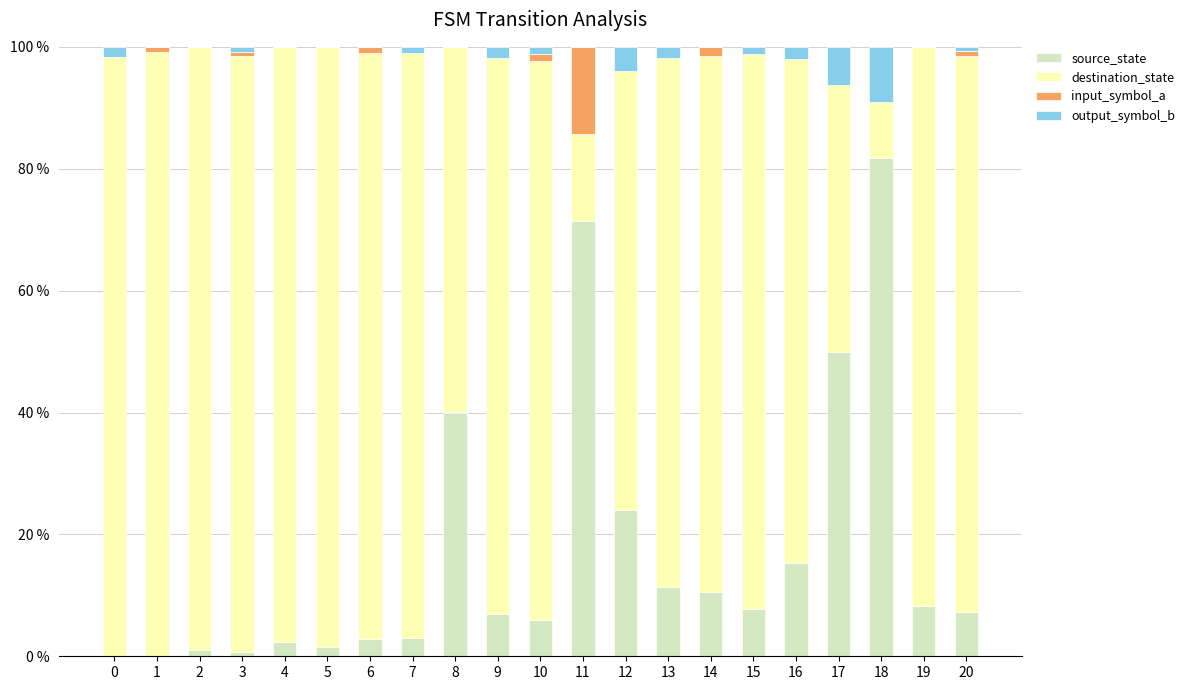

Is it true that source_state equals 15.8 at 17?

False